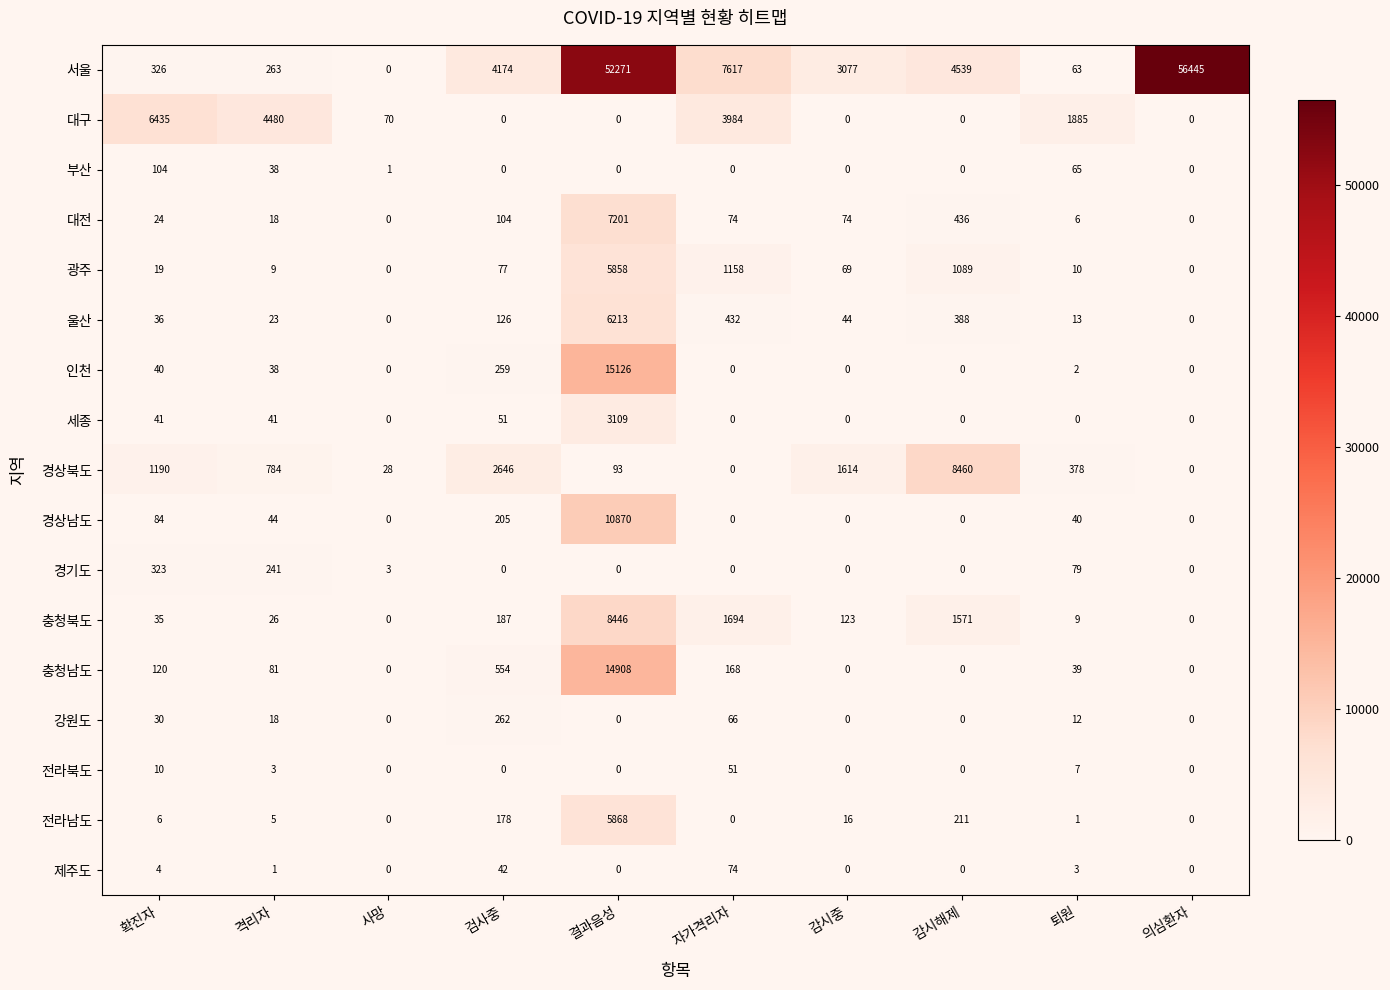

At which label does 인천 first exceed 2?

확진자